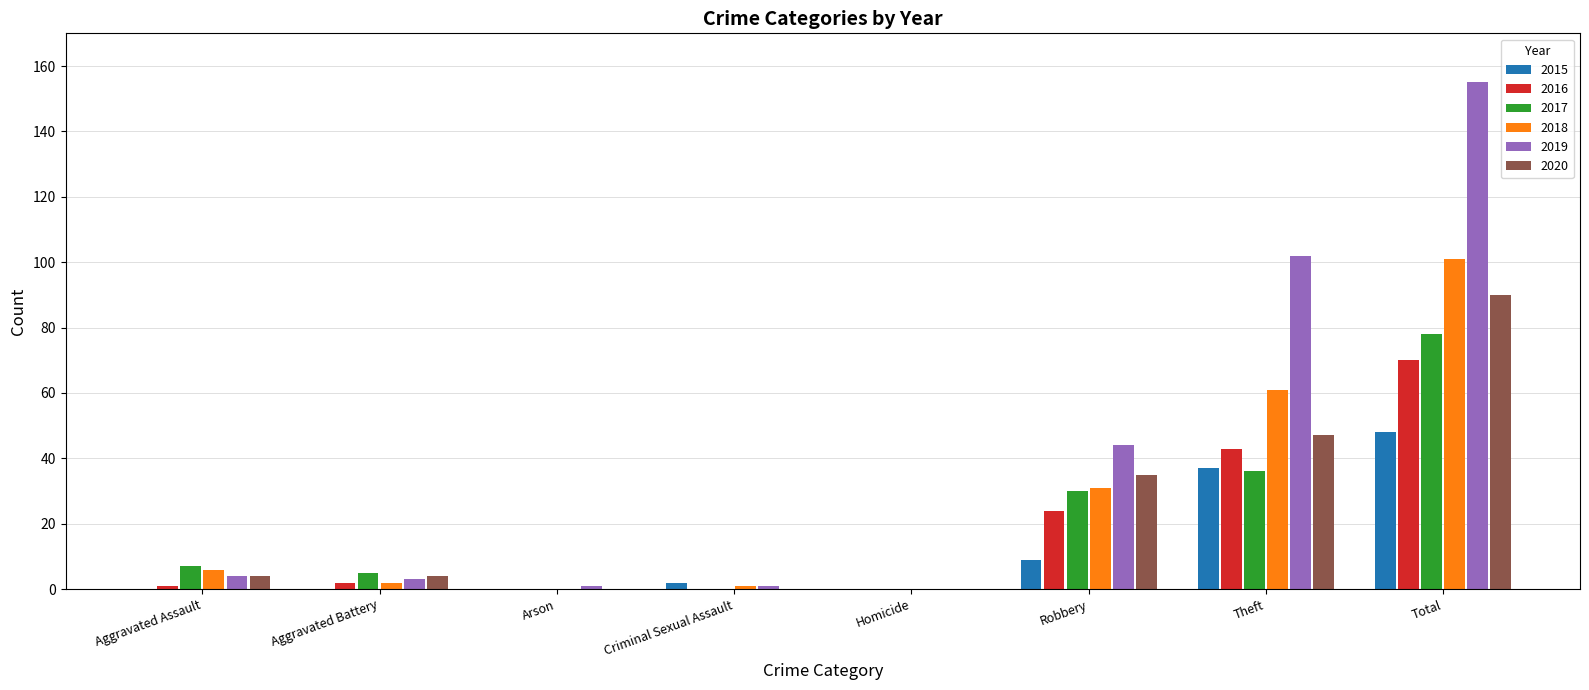

What is the maximum value for 2019?

155